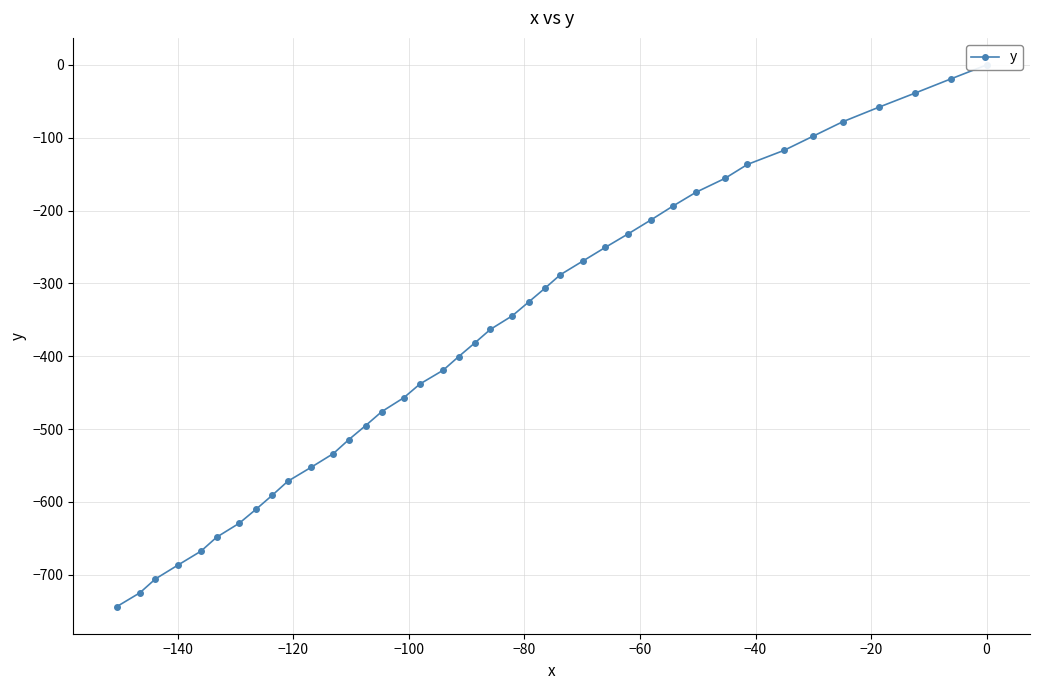

True or false: the data shows -600.1 at 19.

False